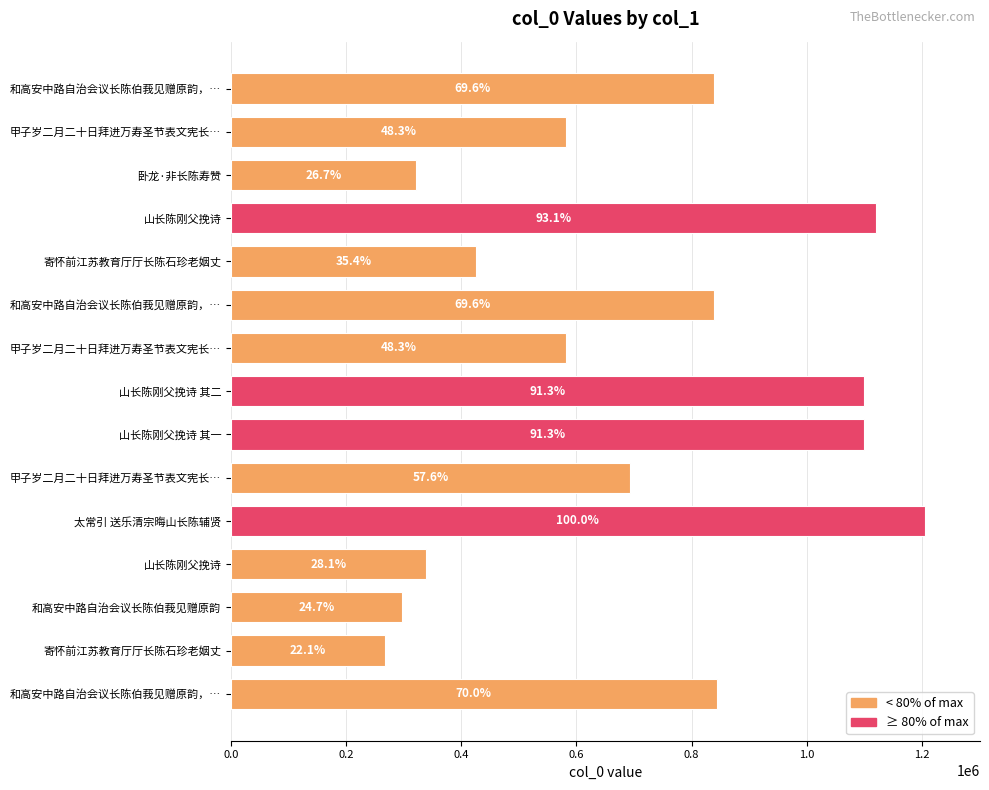

What is the average value?

703632